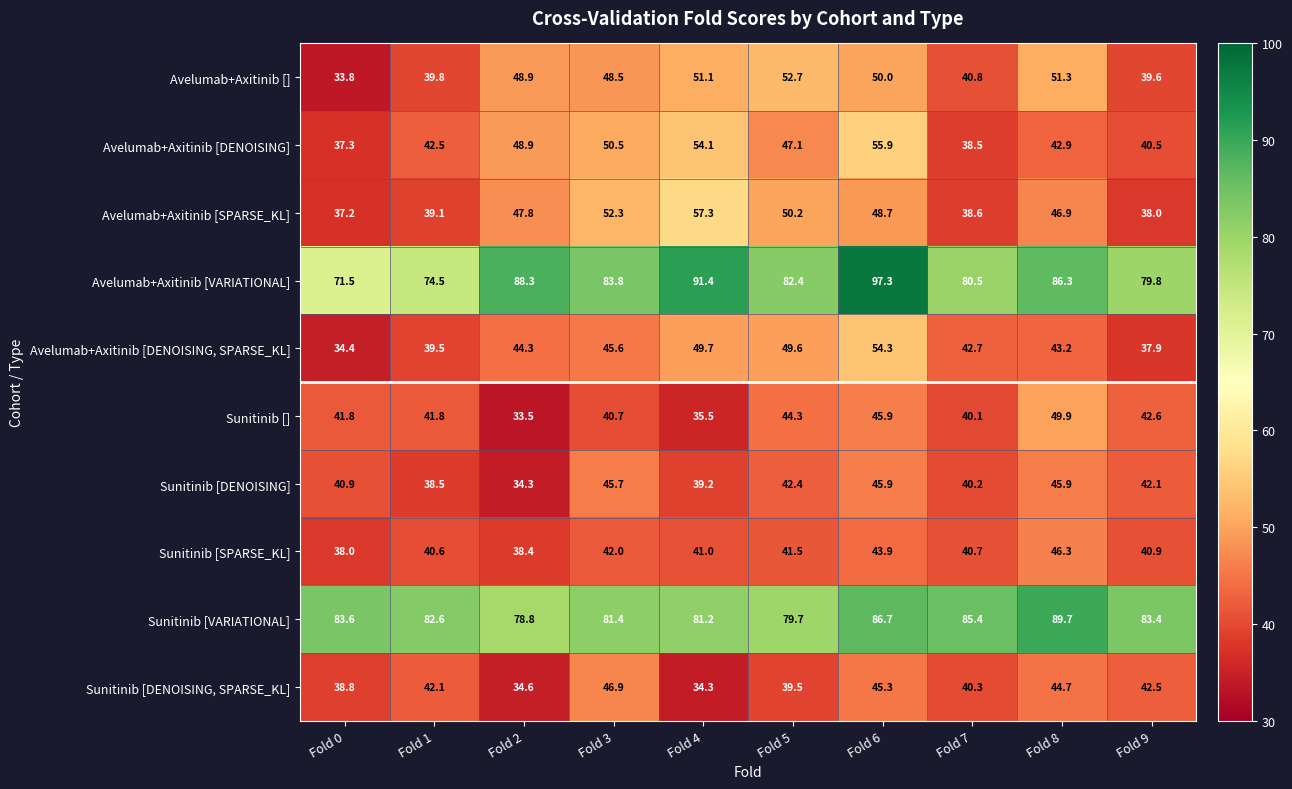

Which series has the widest spread of values?

Avelumab+Axitinib [VARIATIONAL]